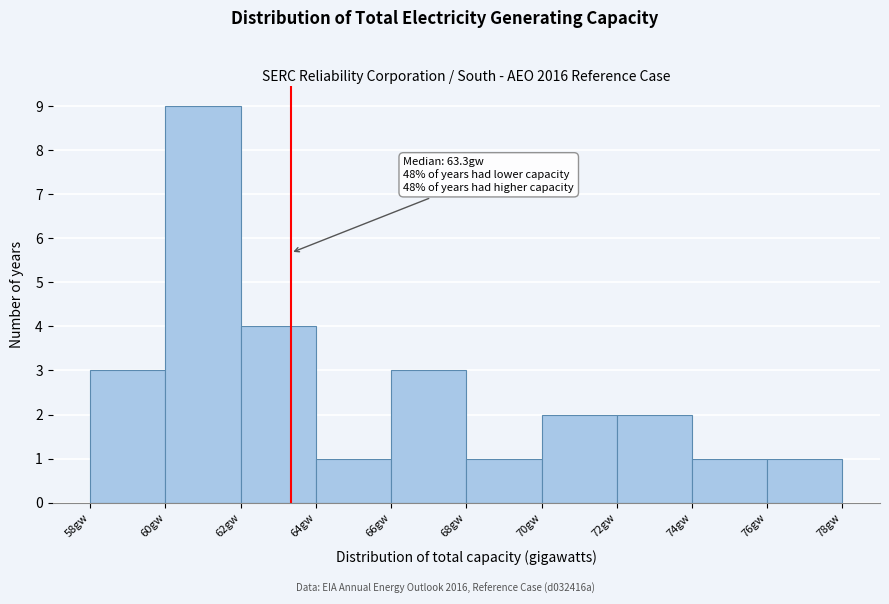

Which range on the x-axis has the tallest bar?

60 to 62